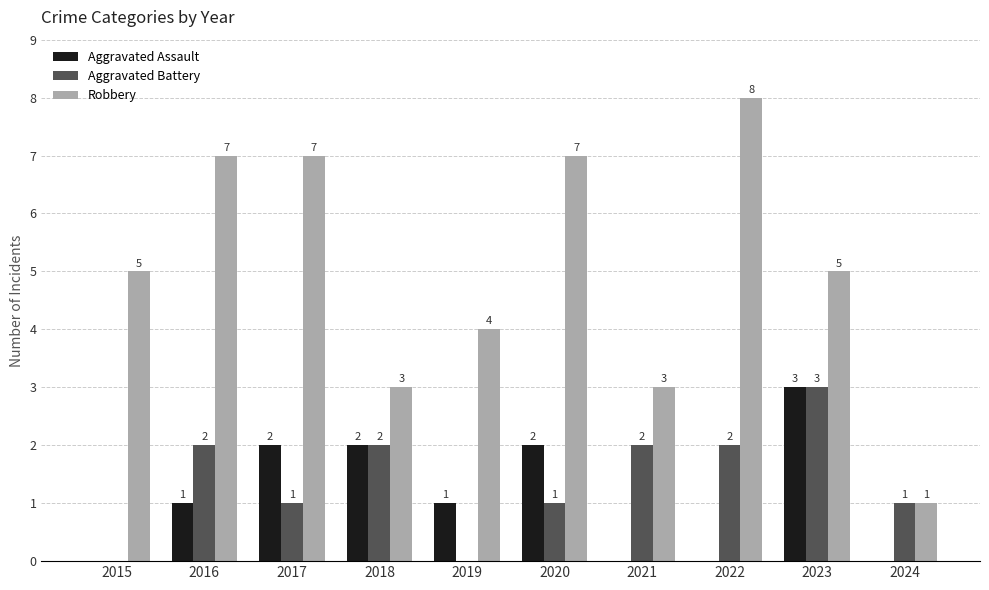

Reading left to right, extract all data points from this chart.

Aggravated Assault: 2015=0	2016=1	2017=2	2018=2	2019=1	2020=2	2021=0	2022=0	2023=3	2024=0
Aggravated Battery: 2015=0	2016=2	2017=1	2018=2	2019=0	2020=1	2021=2	2022=2	2023=3	2024=1
Robbery: 2015=5	2016=7	2017=7	2018=3	2019=4	2020=7	2021=3	2022=8	2023=5	2024=1